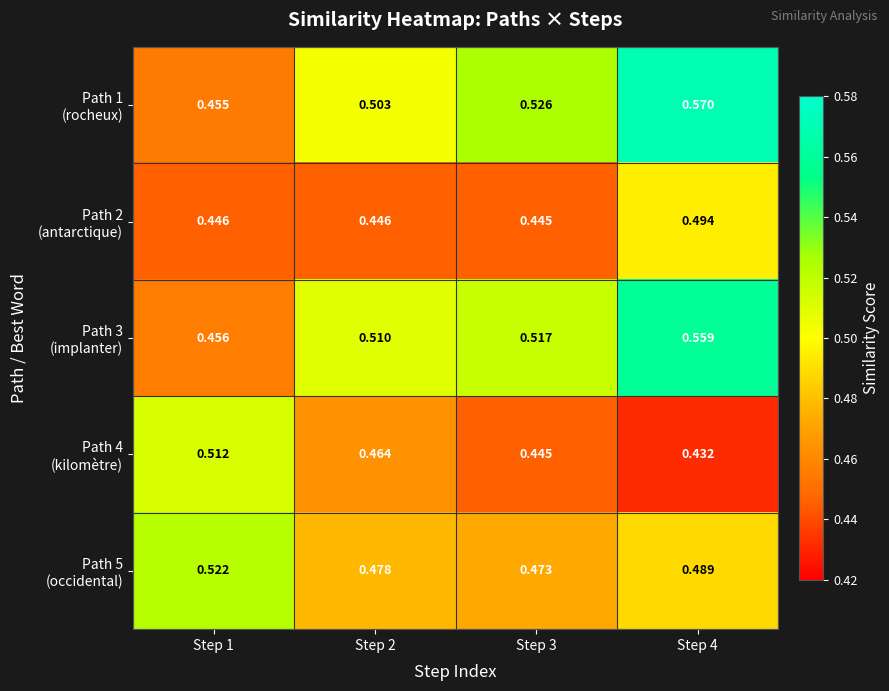

List the series in order of their peak value, highest first.

Path 1 (rocheux), Path 3 (implanter), Path 5 (occidental), Path 4 (kilomètre), Path 2 (antarctique)